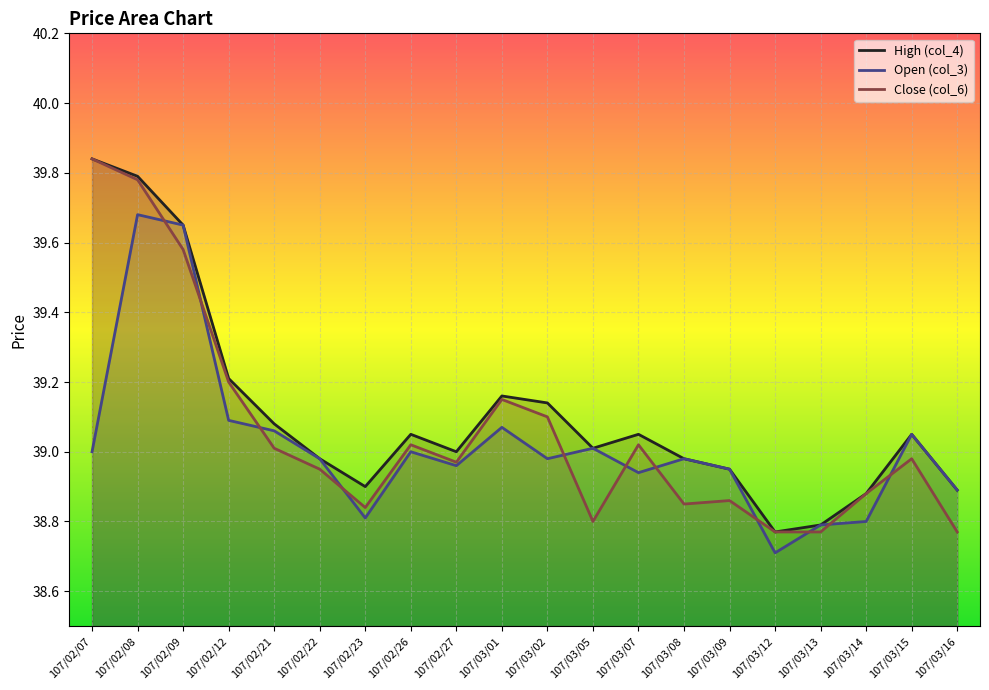

List the series in order of their peak value, highest first.

col_4, col_6, col_3